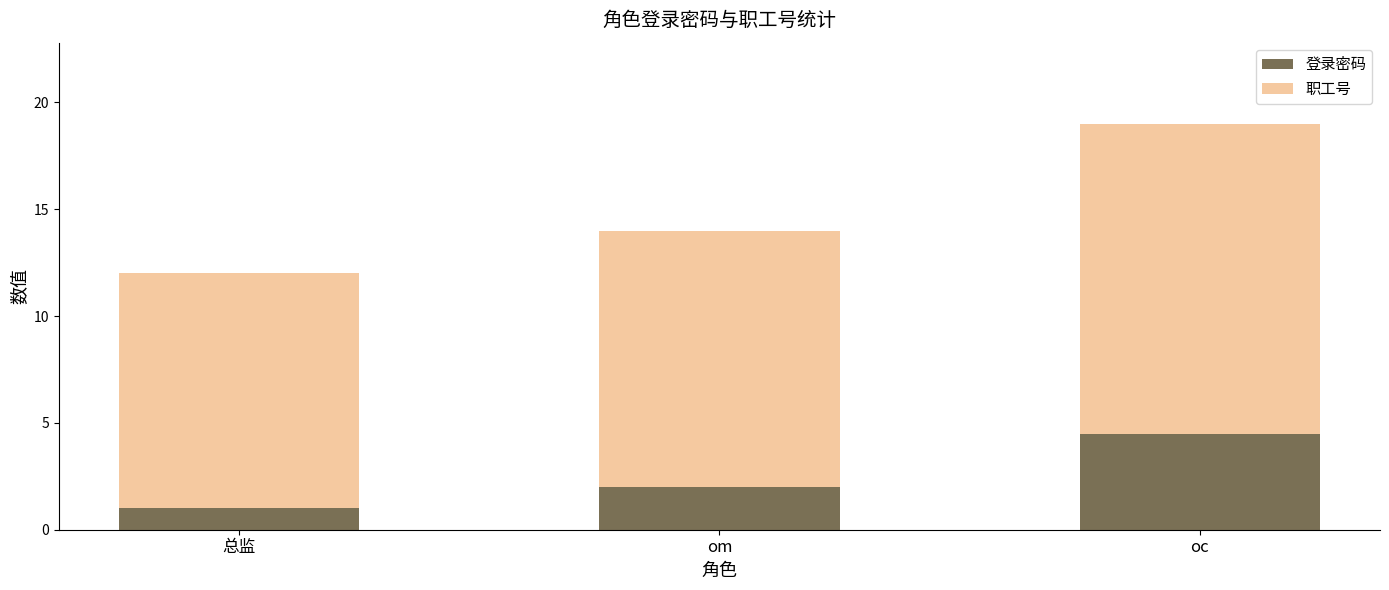

List the labels in order of 登录密码 value, largest first.

oc, om, 总监